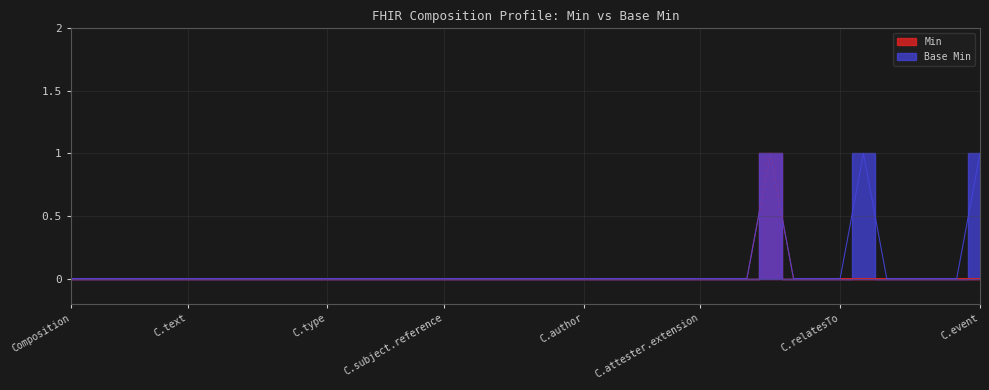

True or false: Min and Base Min intersect in this chart.

False